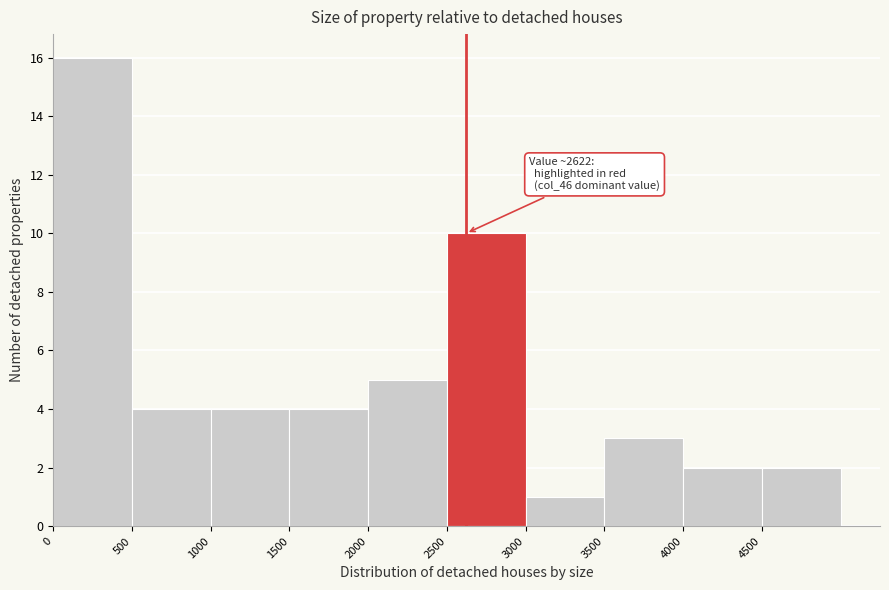

Over which range of the x-axis is the bar tallest?

0 to 500